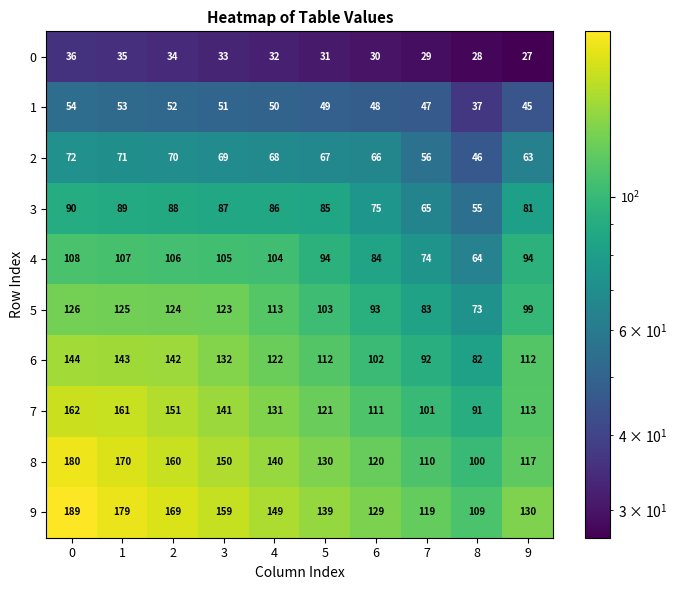

At 2, list the series in order from smallest to largest.

0, 1, 2, 3, 4, 5, 6, 7, 8, 9